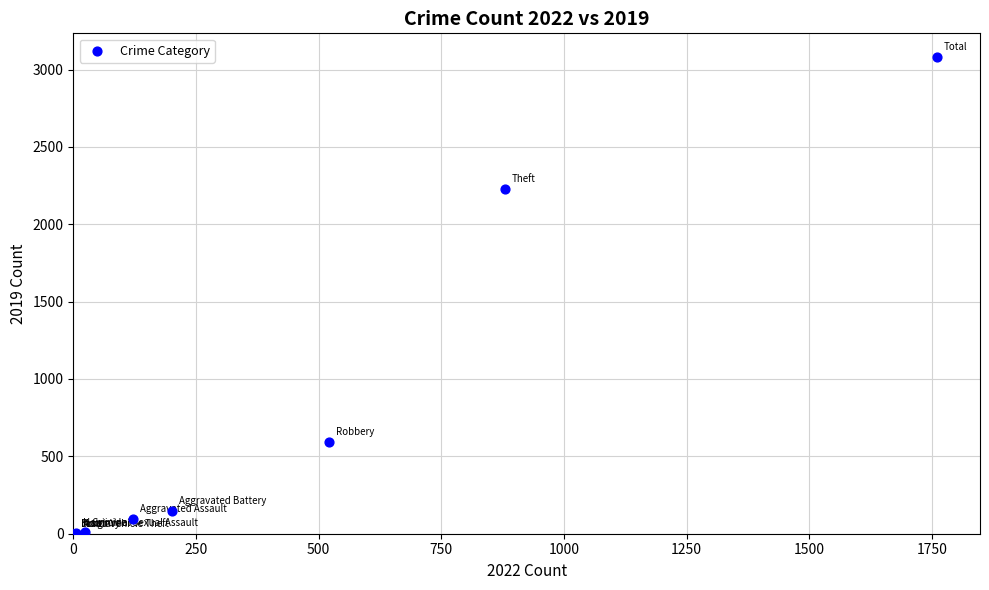

What Y value in the scatter plot is closest to 1540?

2230